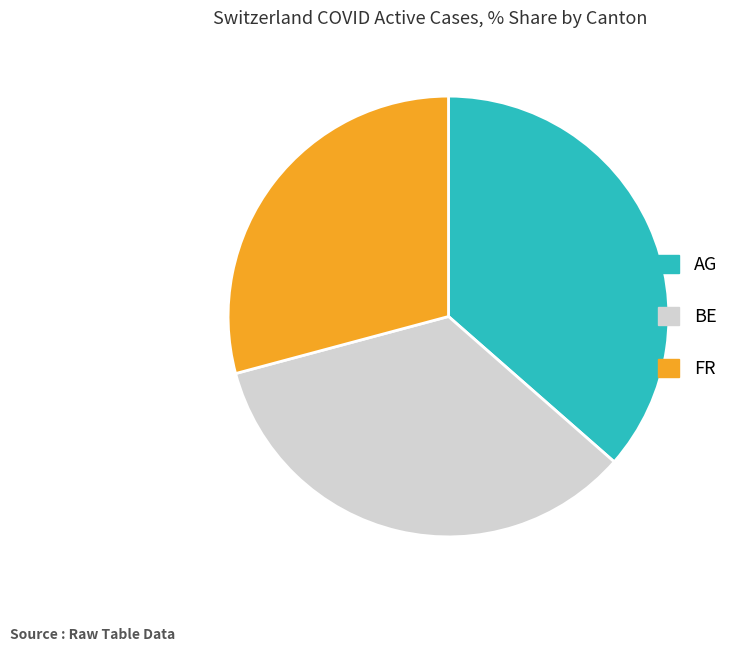

The BE slice represents 34% of the pie. True or false?

True